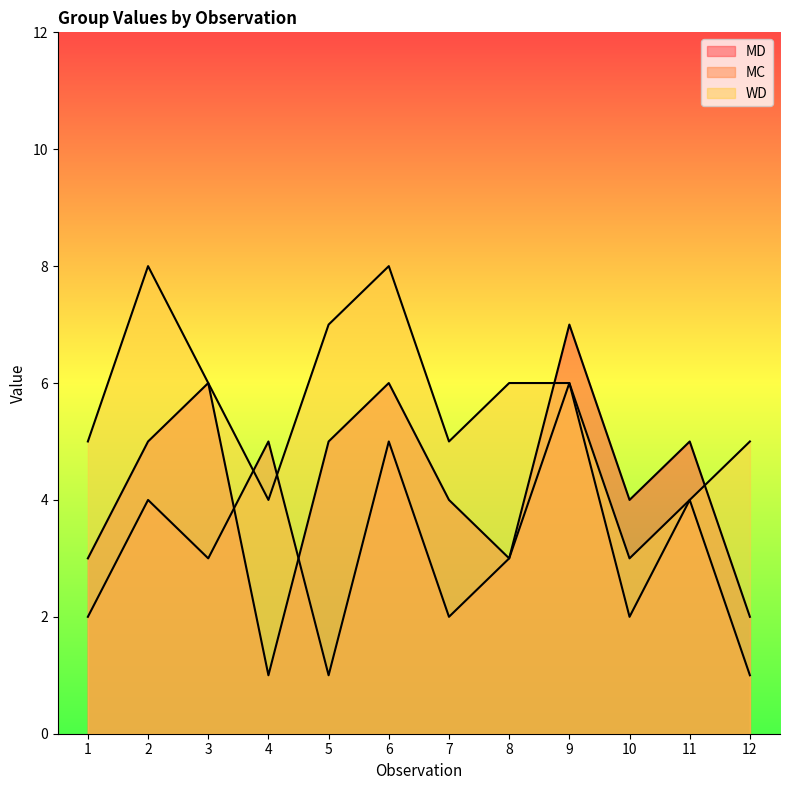

True or false: MD has more than 2 points higher than both neighbors.

True